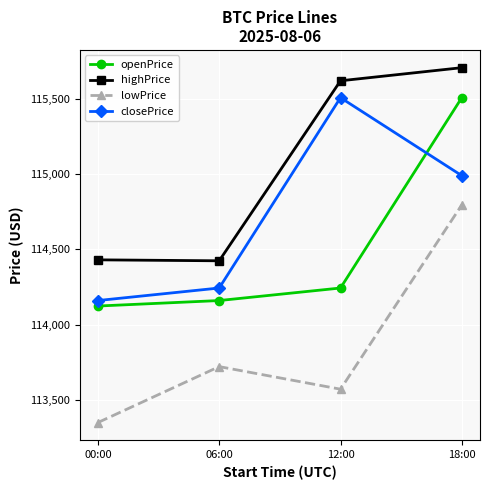

True or false: lowPrice and openPrice cross at least once.

False